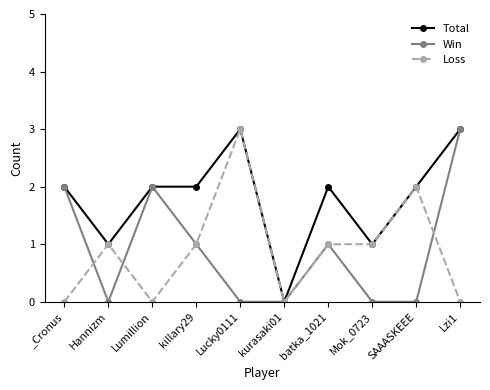

Does the chart have visible grid lines?

No